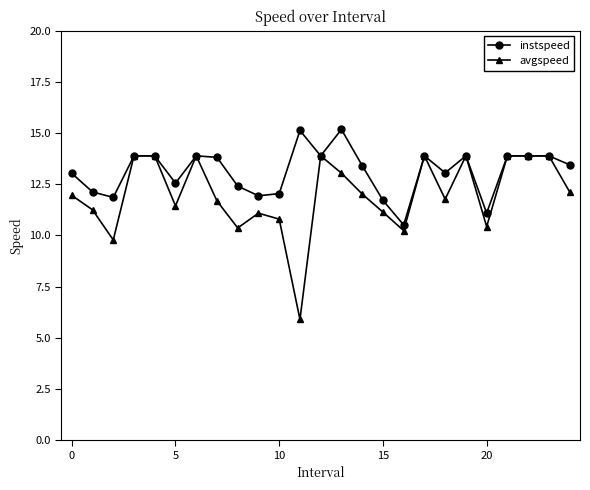

Which series has the largest total across all categories?

instspeed